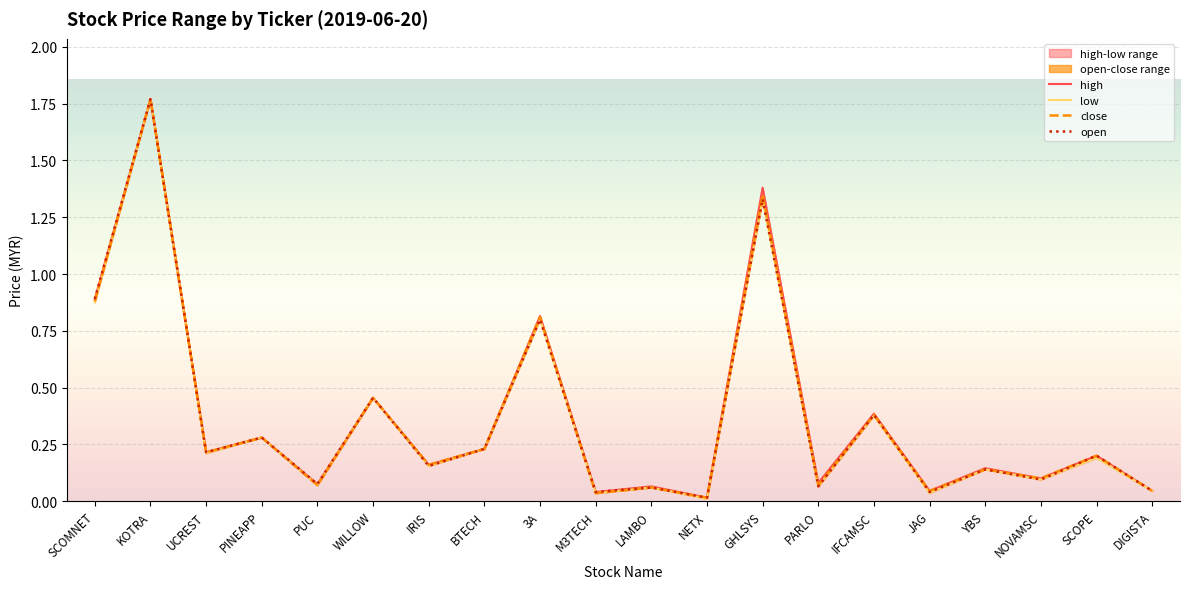

Which category has the lowest value across all series?

NETX